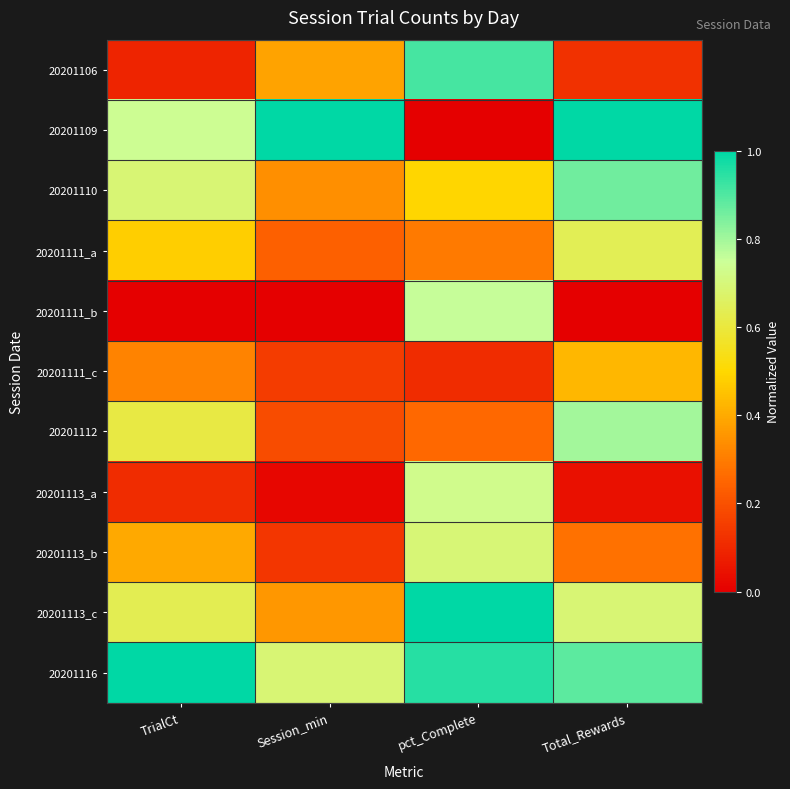

What is the greatest value displayed?

1.0